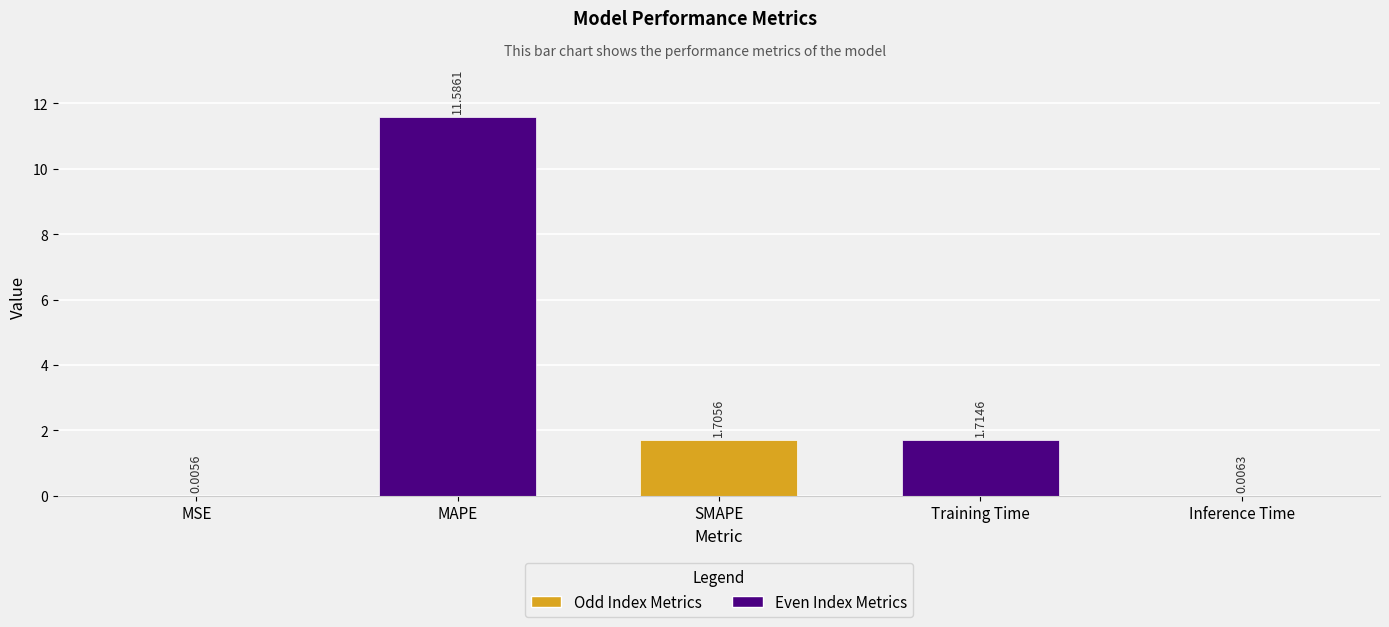

What is the difference between the maximum and minimum values?

11.6